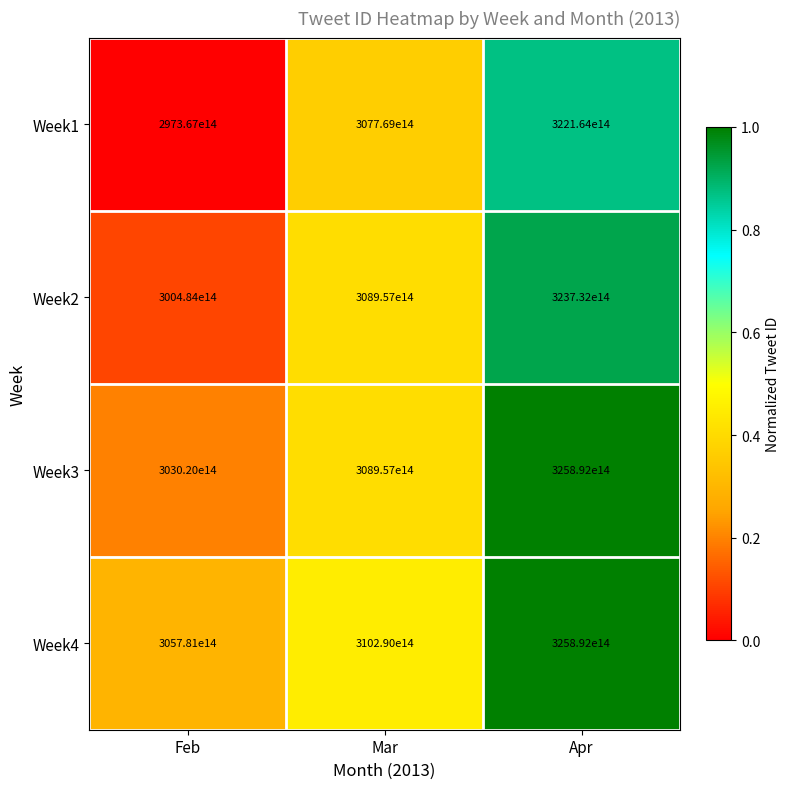

The Week2 series shows 506930031773802496 at Feb. True or false?

False